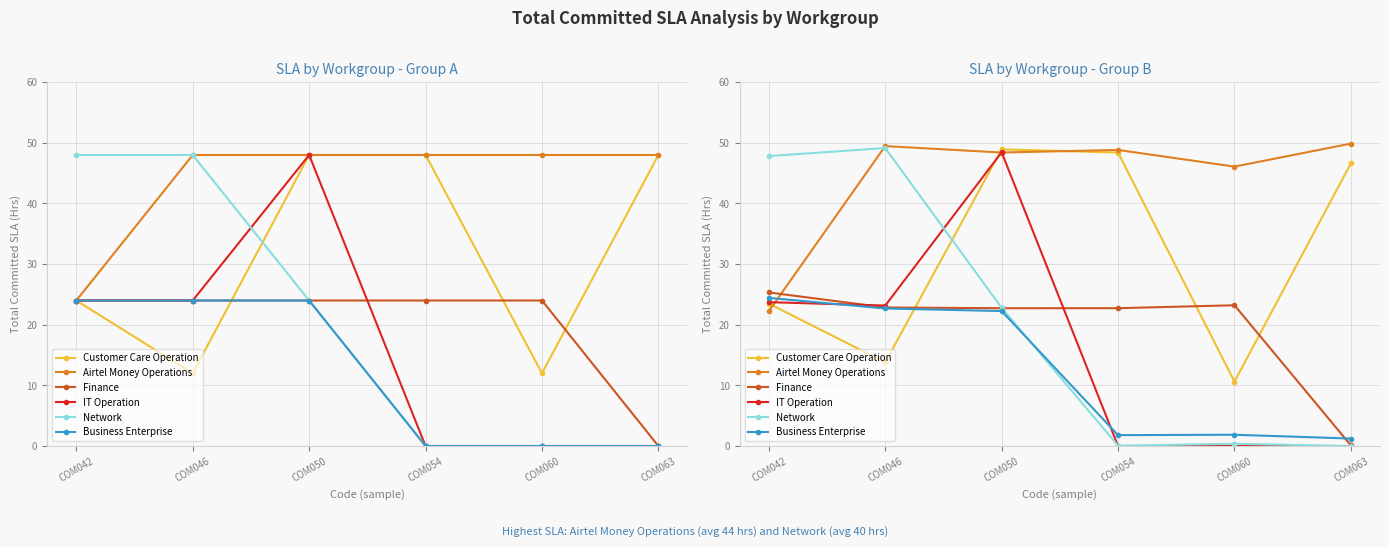

Does the chart display data point markers on the line(s)?

Yes